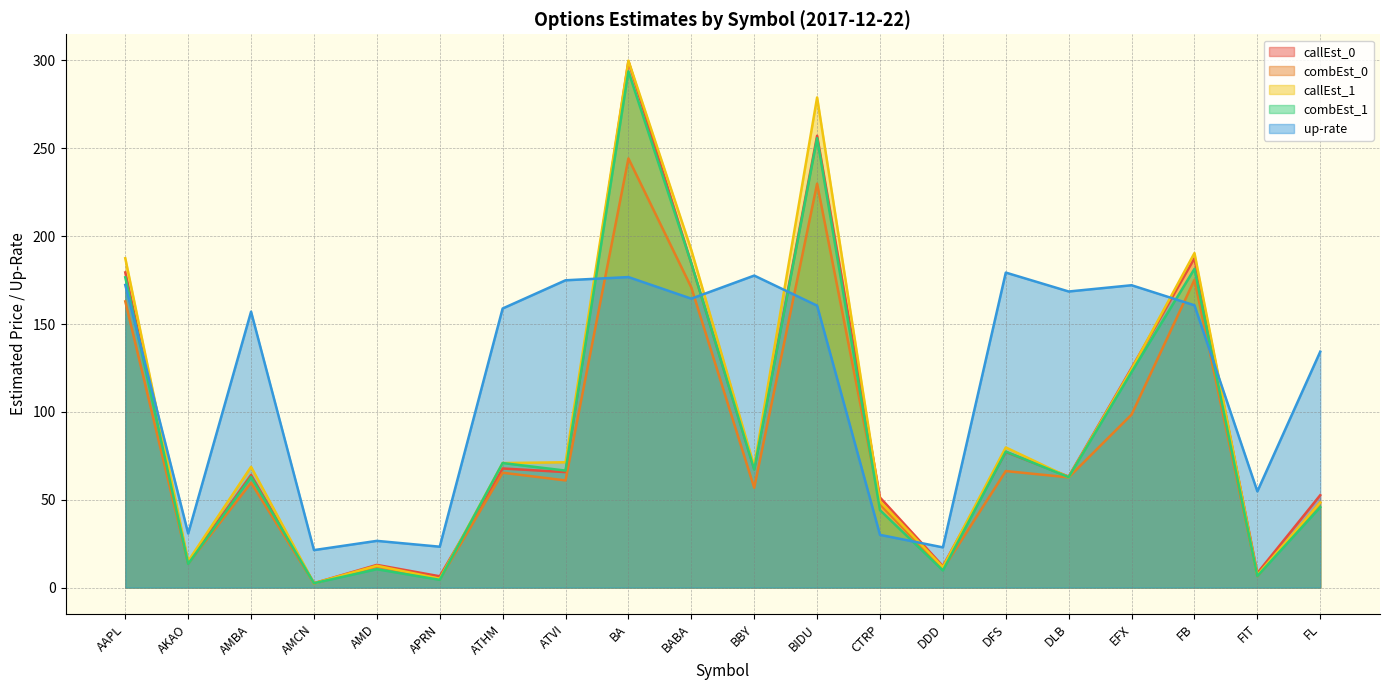

What is the value of the combEst_0 point at the 11th from the left?

56.8